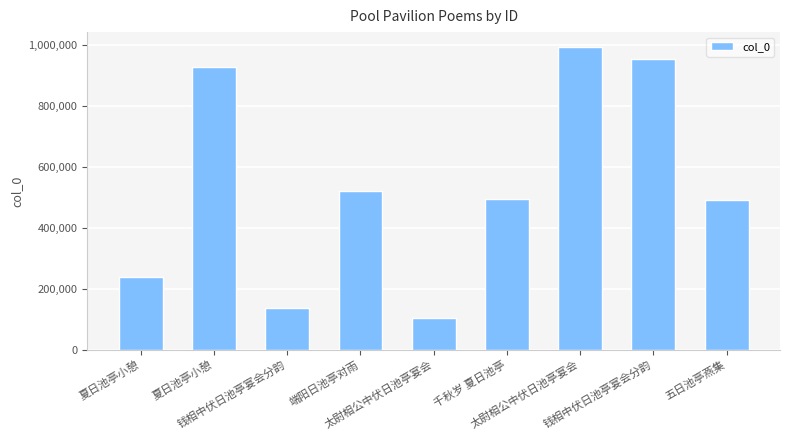

What is the difference between the maximum and second lowest values?

853894